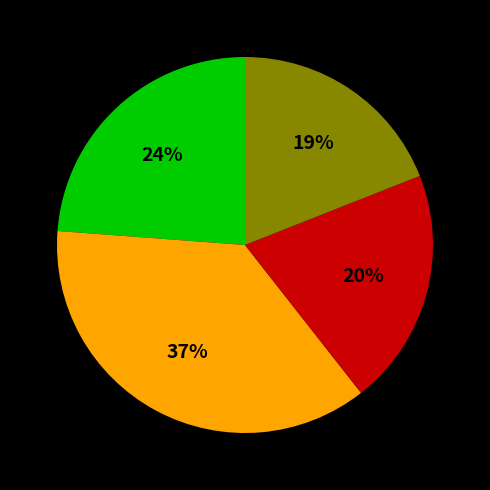

To the nearest percent, what is the difference between the largest and smallest slice percentages?

18%